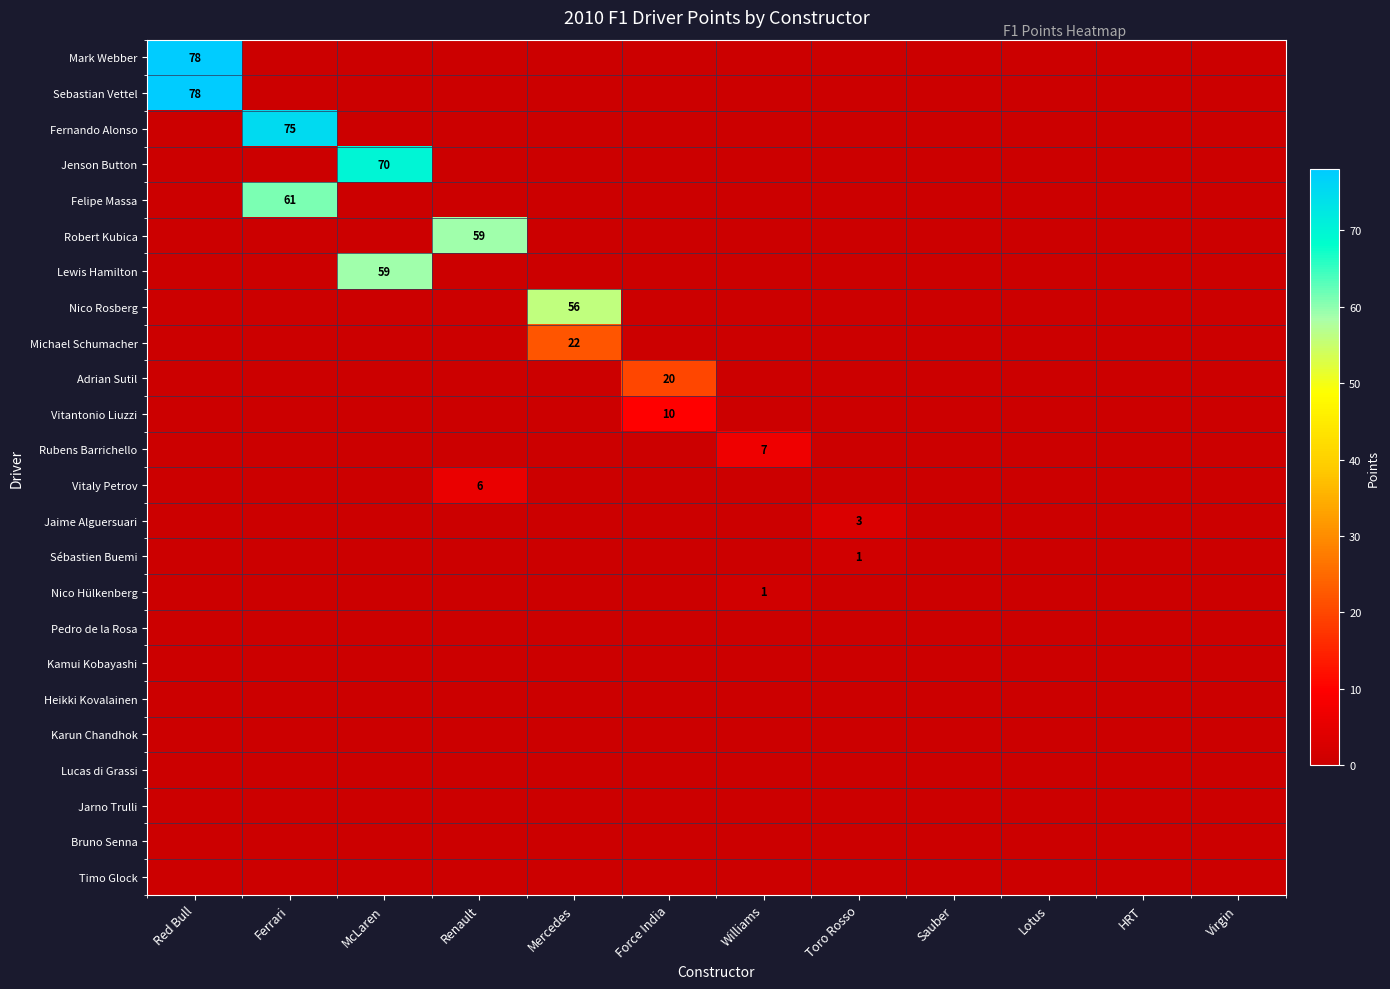

The value of Jaime Alguersuari at Toro Rosso is 3. True or false?

True